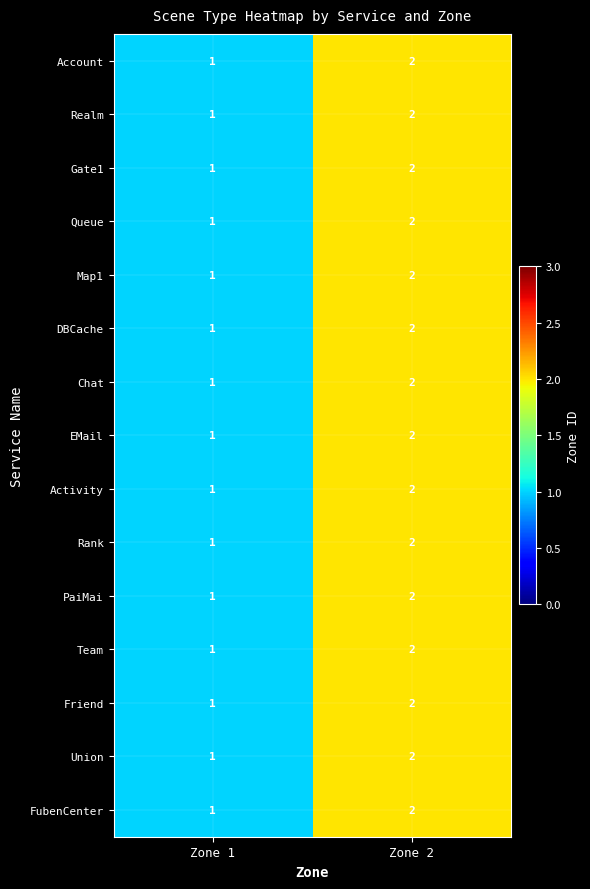

What is the smallest value displayed?

1